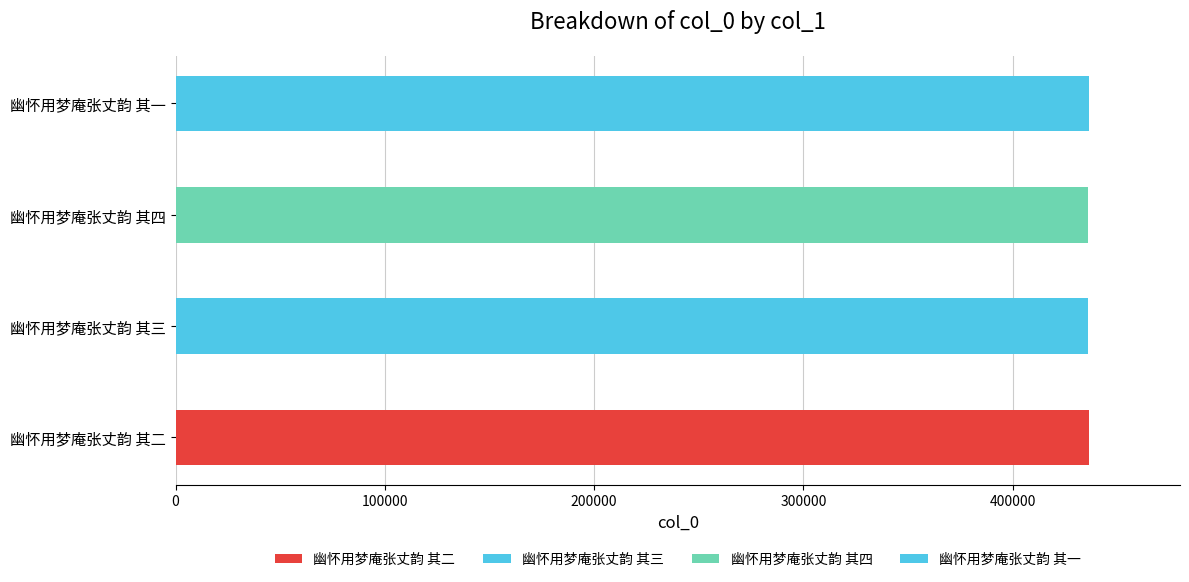

Rank the categories by value from highest to lowest.

幽怀用梦庵张丈韵 其二, 幽怀用梦庵张丈韵 其一, 幽怀用梦庵张丈韵 其四, 幽怀用梦庵张丈韵 其三